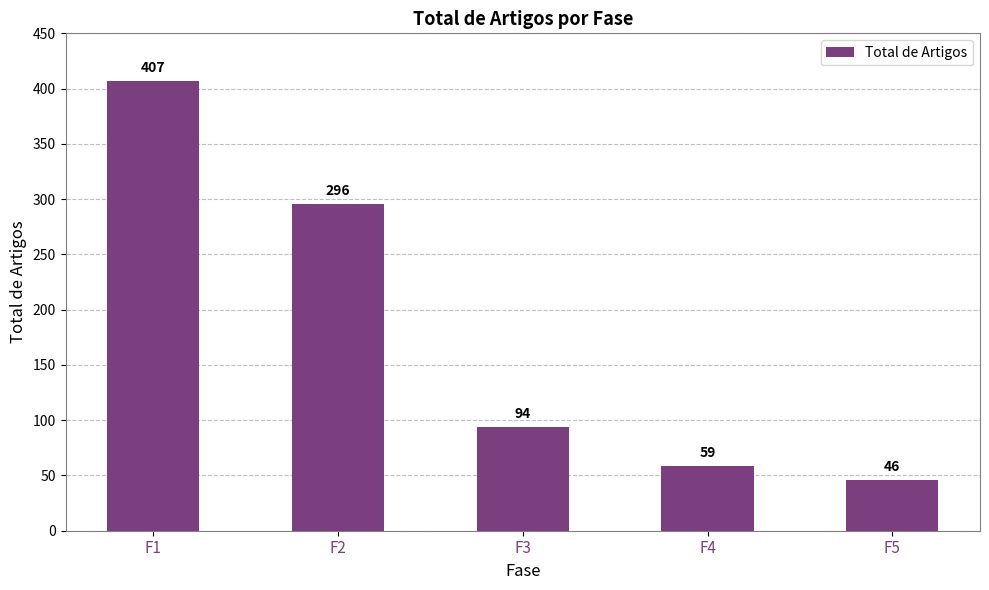

Are the bars horizontal?

No